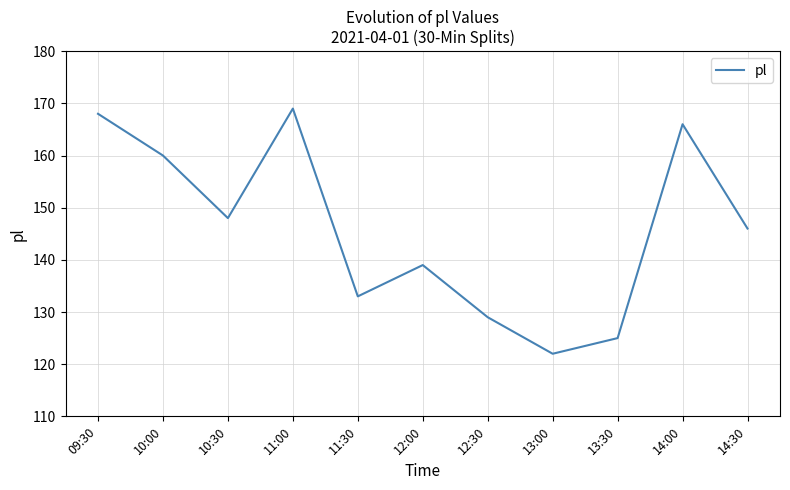

What is the smallest value displayed?

122